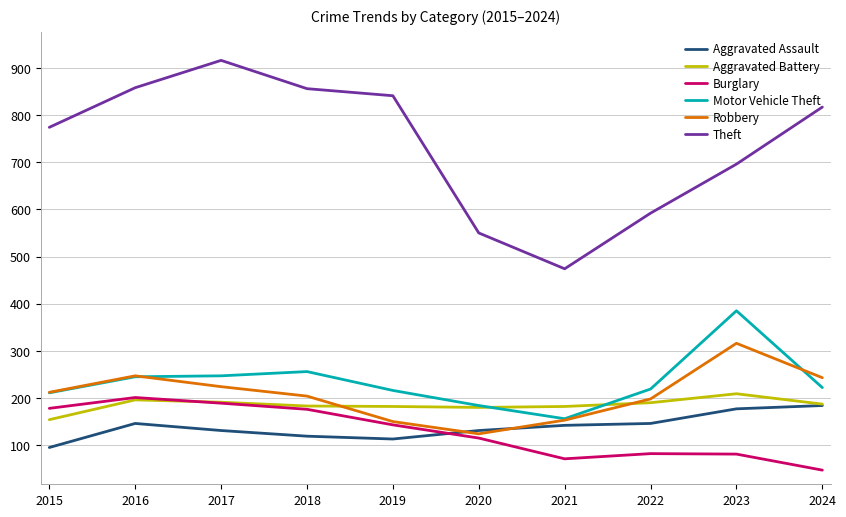

Which series has the widest spread of values?

Theft